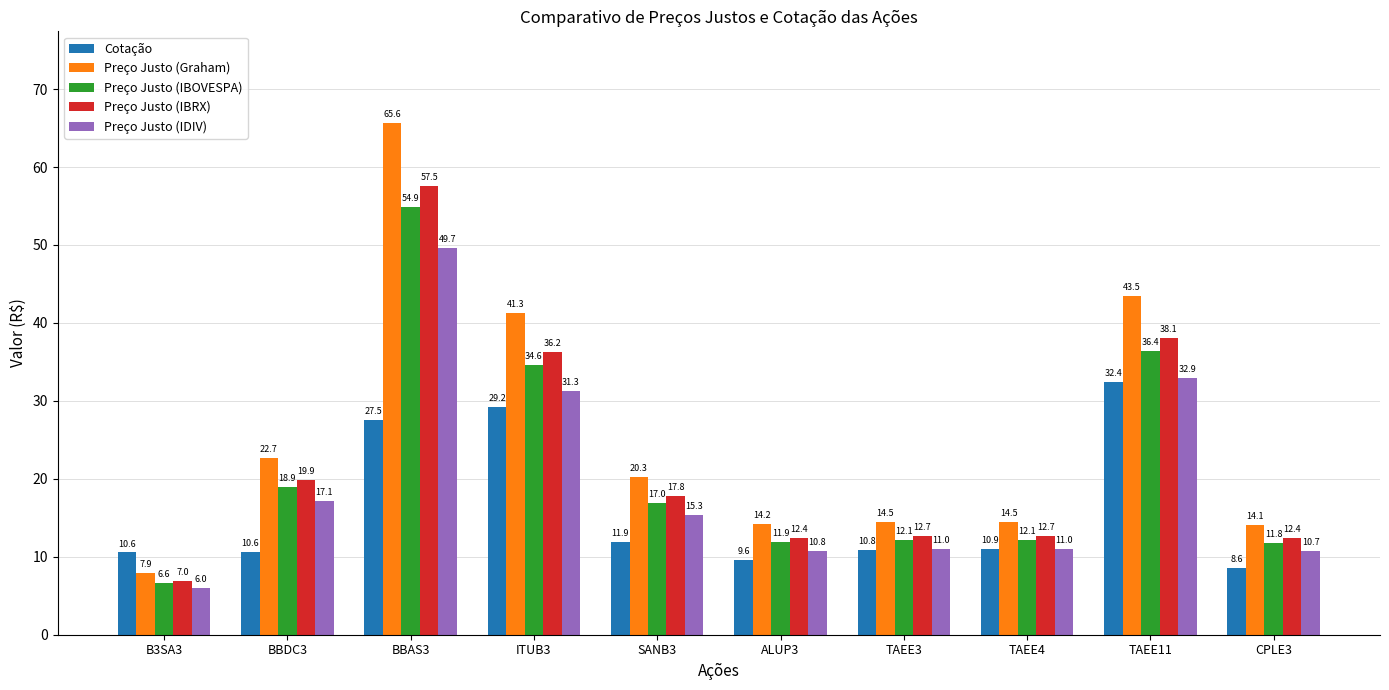

What value does the Cotação series have at B3SA3?

10.6